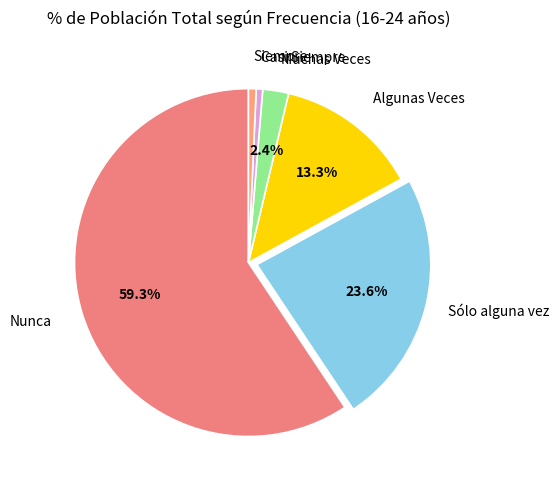

To the nearest percent, what is the average slice percentage?

17%